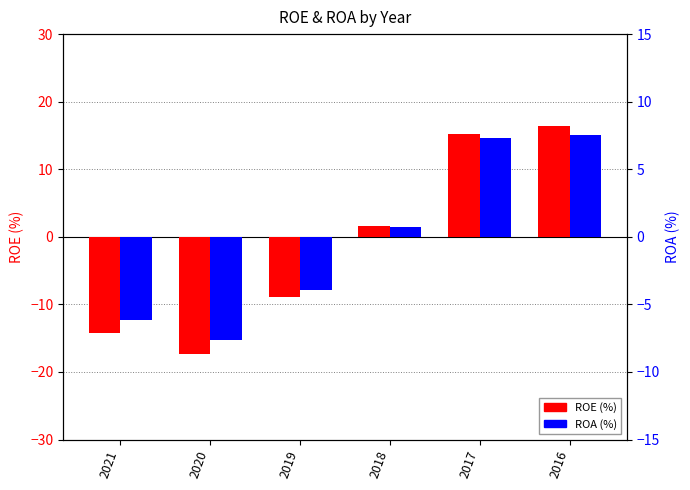

Are the bars grouped side by side (vs. stacked)?

Yes